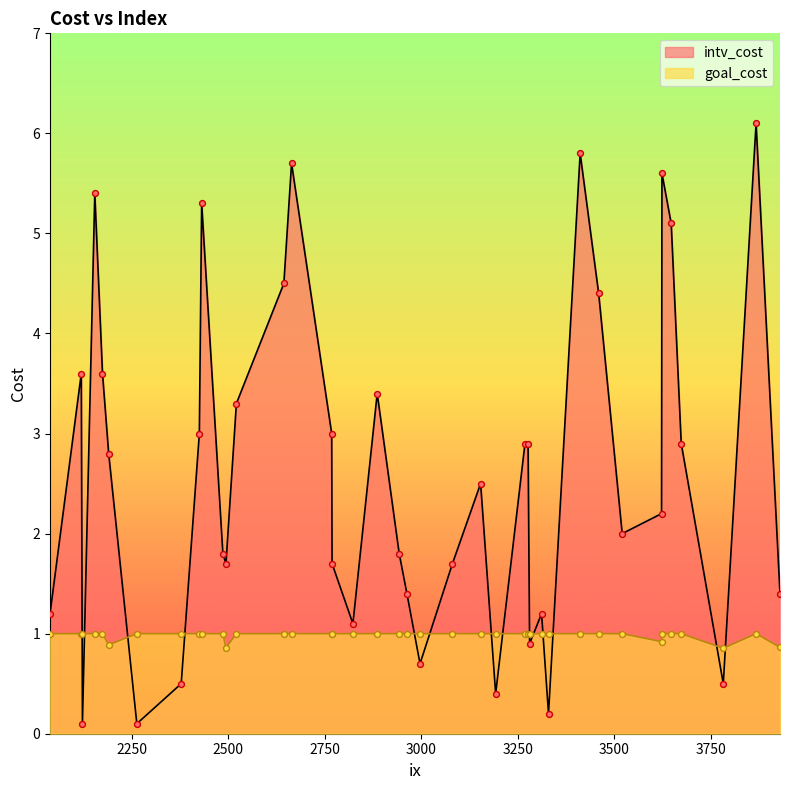

What are all the series names shown in the legend?

intv_cost, goal_cost